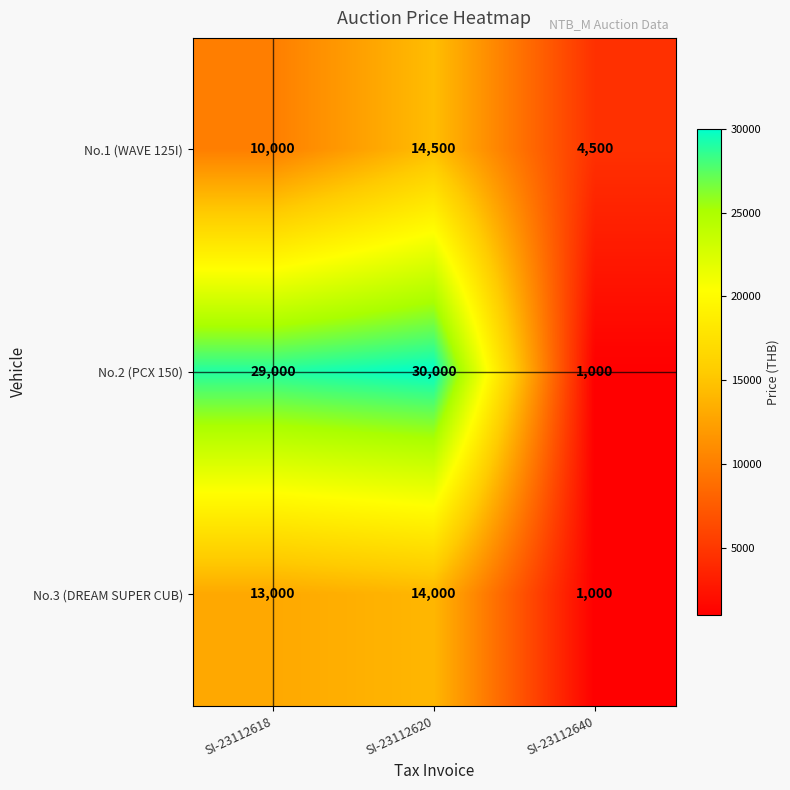

What is the difference between the maximum and minimum values in the No.3 (DREAM SUPER CUB) series?

13000